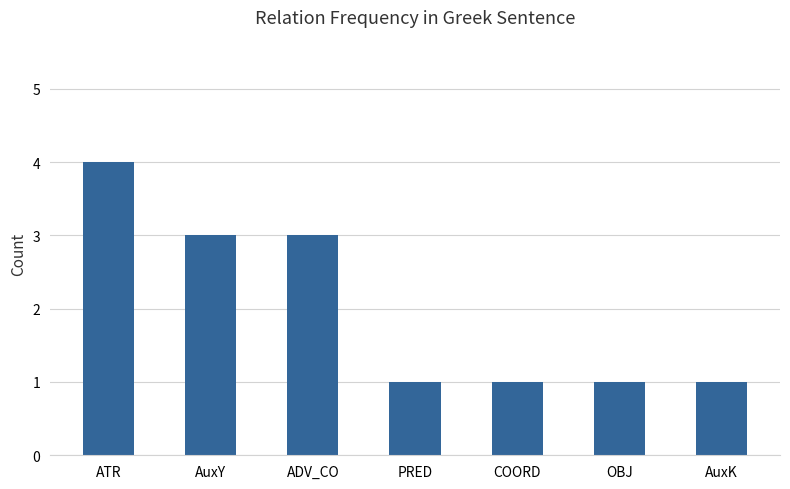

Count the values in the range 1 to 3.

6